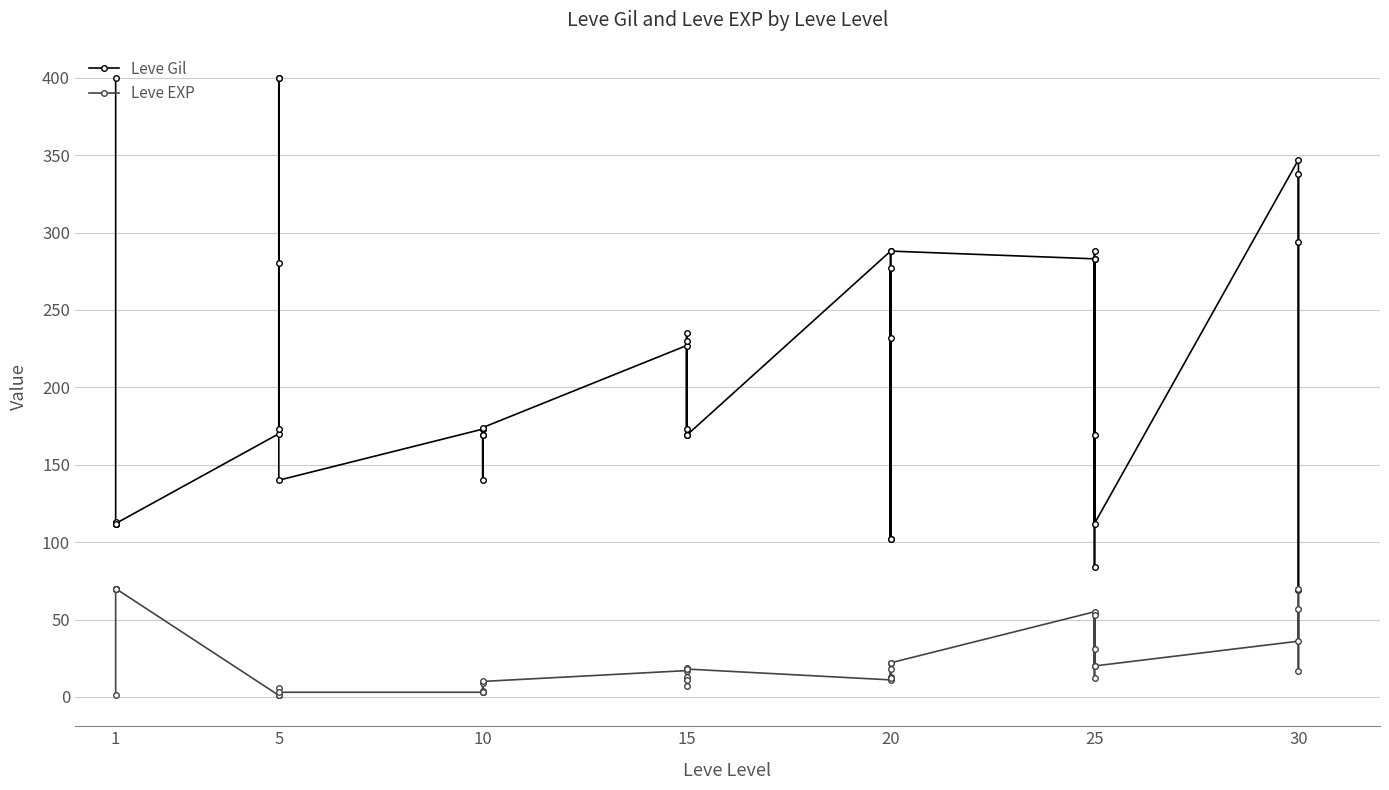

True or false: Leve Gil and Leve EXP cross at least once.

False